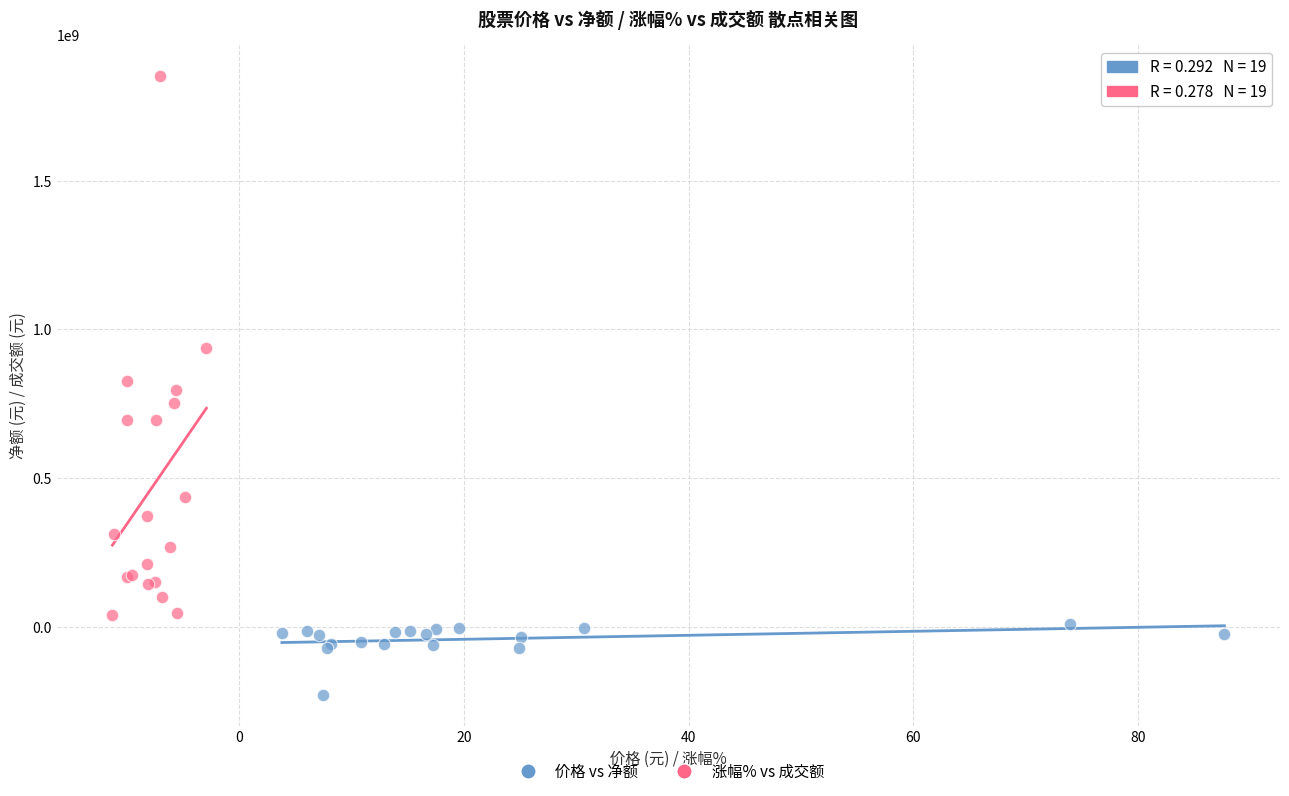

What are all the series names shown in the legend?

价格 vs 净额, 涨幅% vs 成交额